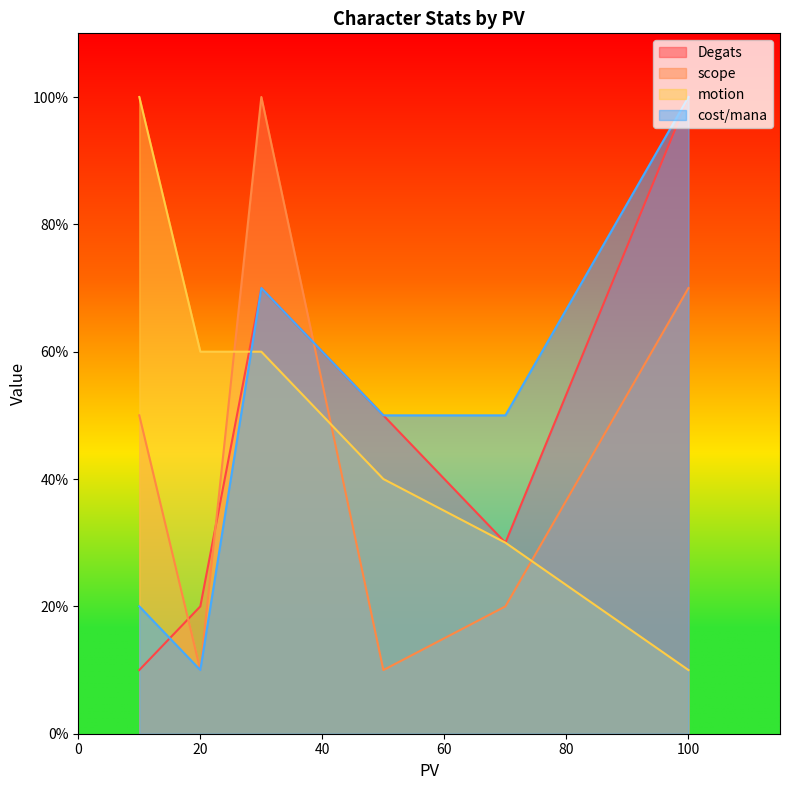

Count the number of categories in the chart.

6